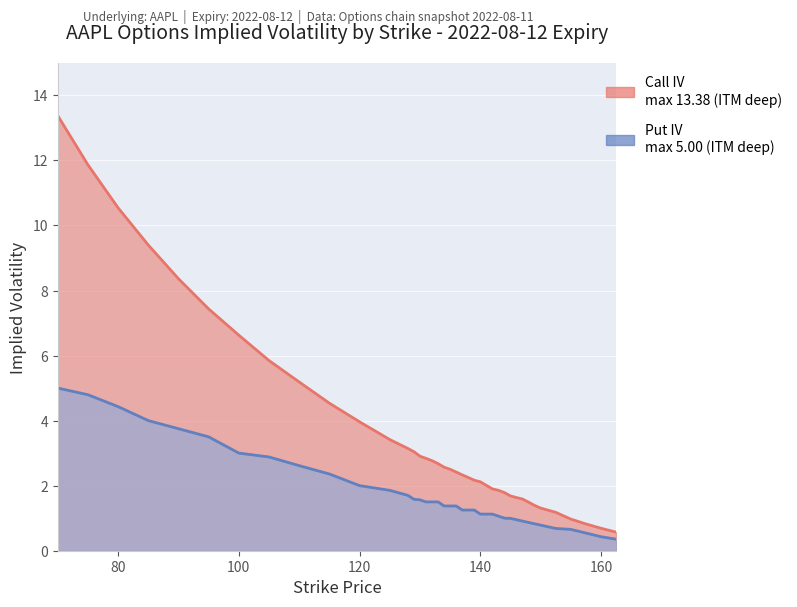

List the labels in order of Call IV value, largest first.

70, 75, 80, 85, 90, 95, 100, 105, 110, 115, 120, 125, 128, 129, 130, 131, 132, 133, 134, 135, 136, 137, 138, 139, 140, 141, 142, 143, 144, 145, 146, 147, 148, 149, 150, 152.5, 155, 157.5, 160, 162.5